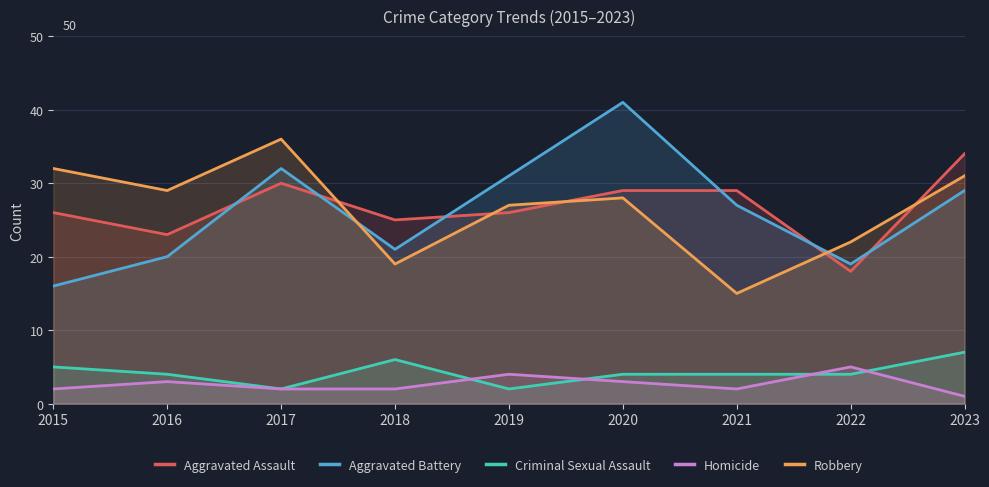

Which category has the lowest value across all series?

2023